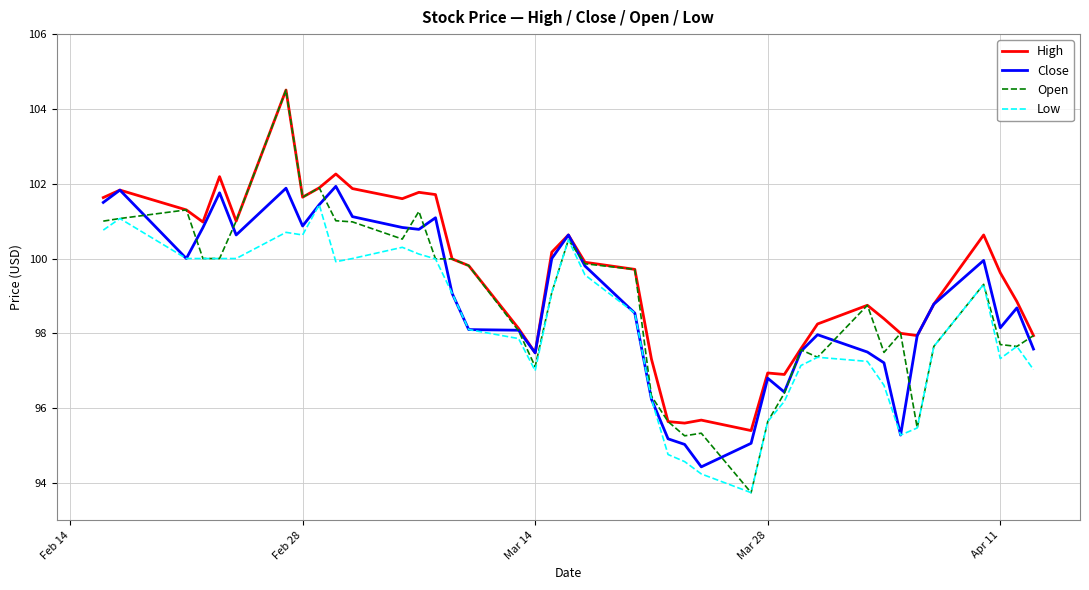

Which series has the largest total across all categories?

High